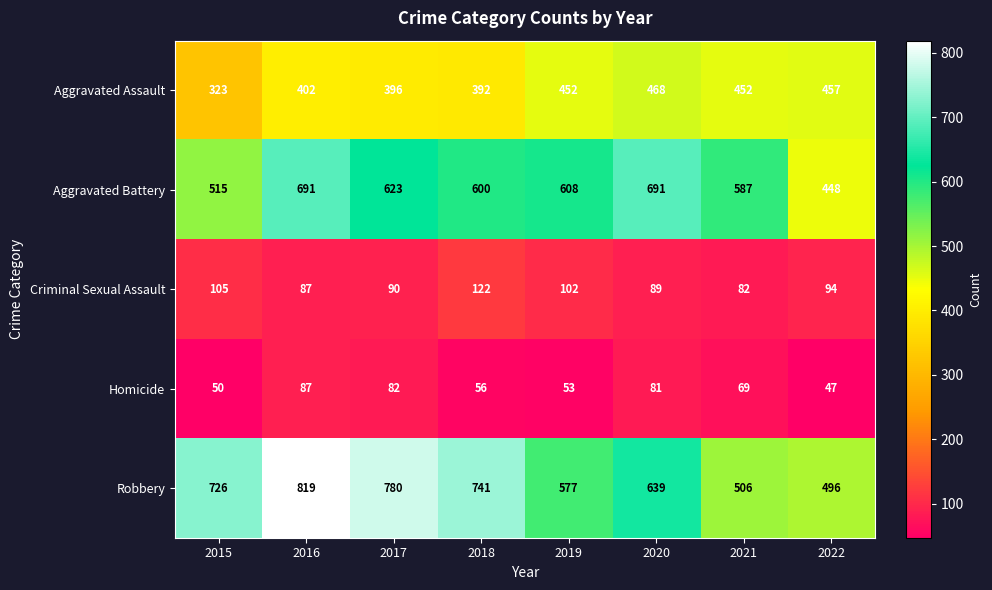

What is the smallest value displayed?

47